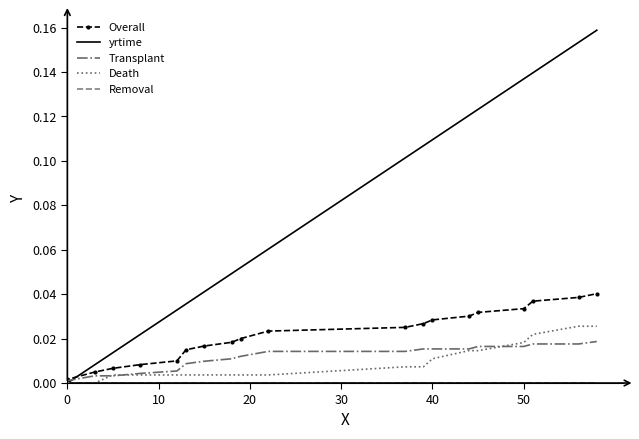

Reading left to right, extract all data points from this chart.

Overall: 0.0	0.0	0.0	0.0	0.0	0.0	0.0	0.0	0.0	0.0	0.0	0.0	0.0	0.0	0.0	0.0	0.0	0.0	0.0	0.0
yrtime: 0.0	0.0	0.0	0.0	0.0	0.0	0.0	0.0	0.0	0.1	0.1	0.1	0.1	0.1	0.1	0.1	0.1	0.1	0.2	0.2
Transplant: 0.0	0.0	0.0	0.0	0.0	0.0	0.0	0.0	0.0	0.0	0.0	0.0	0.0	0.0	0.0	0.0	0.0	0.0	0.0	0.0
Death: 0.0	0.0	0.0	0.0	0.0	0.0	0.0	0.0	0.0	0.0	0.0	0.0	0.0	0.0	0.0	0.0	0.0	0.0	0.0	0.0
Removal: 0.0	0.0	0.0	0.0	0.0	0.0	0.0	0.0	0.0	0.0	0.0	0.0	0.0	0.0	0.0	0.0	0.0	0.0	0.0	0.0